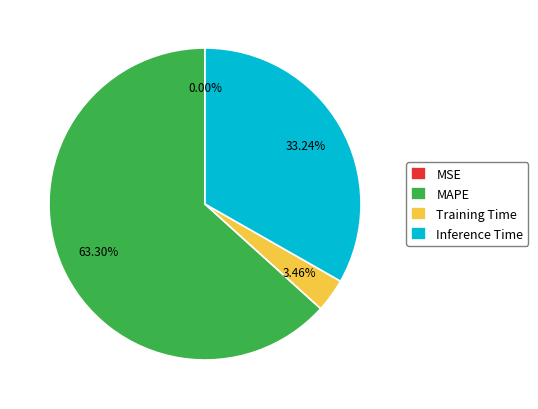

Does any single category account for the majority?

Yes